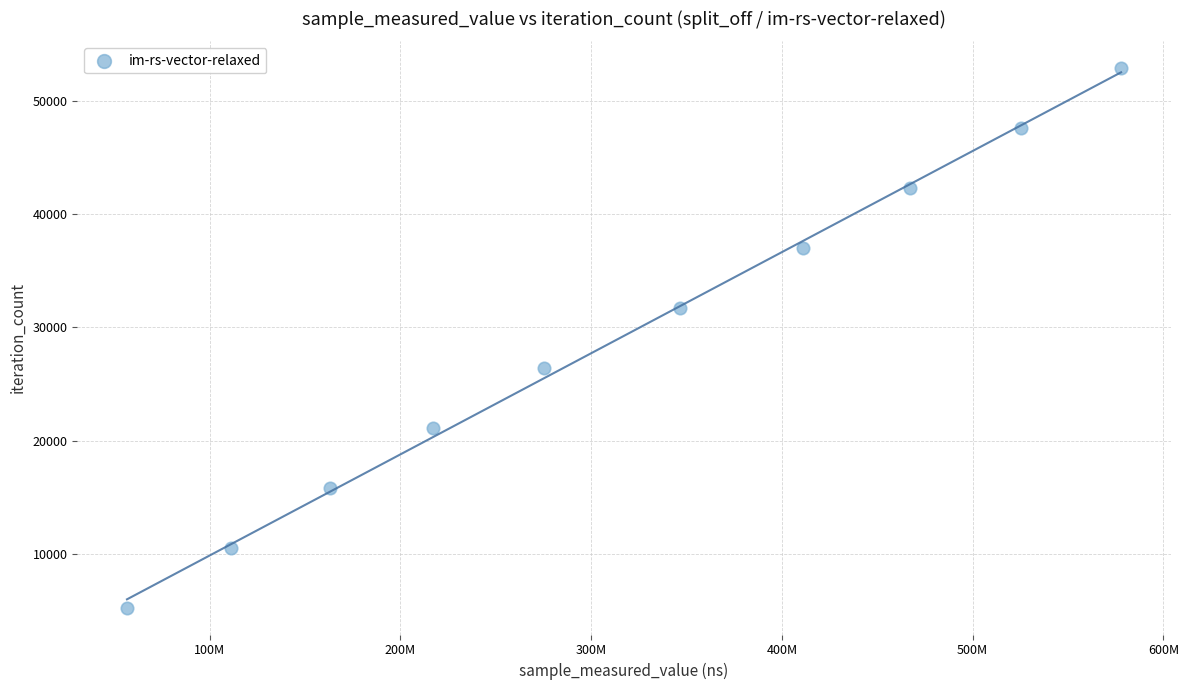

What is the average Y value?

29073